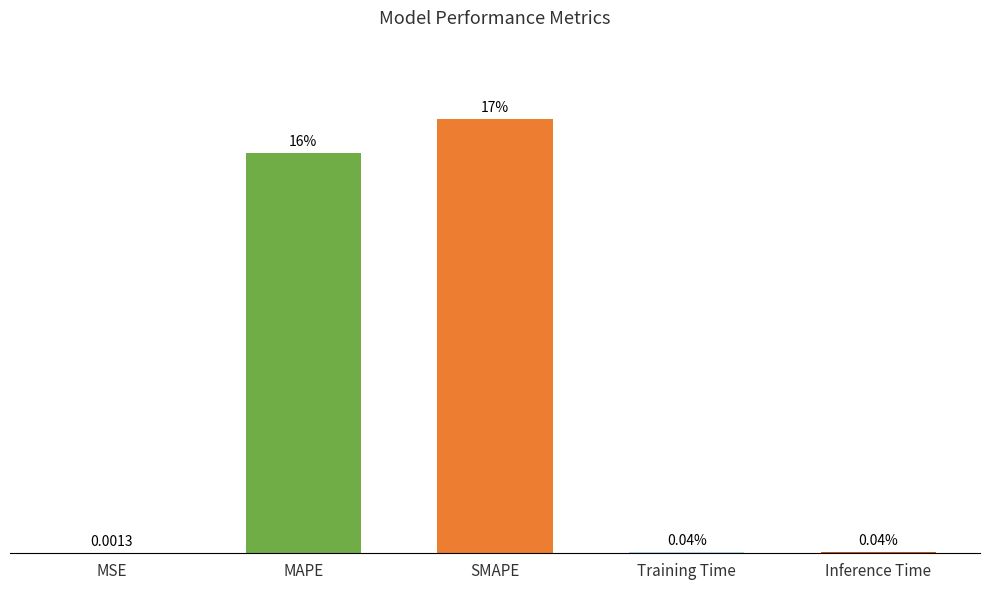

At which label is the value closest to 8?

MAPE